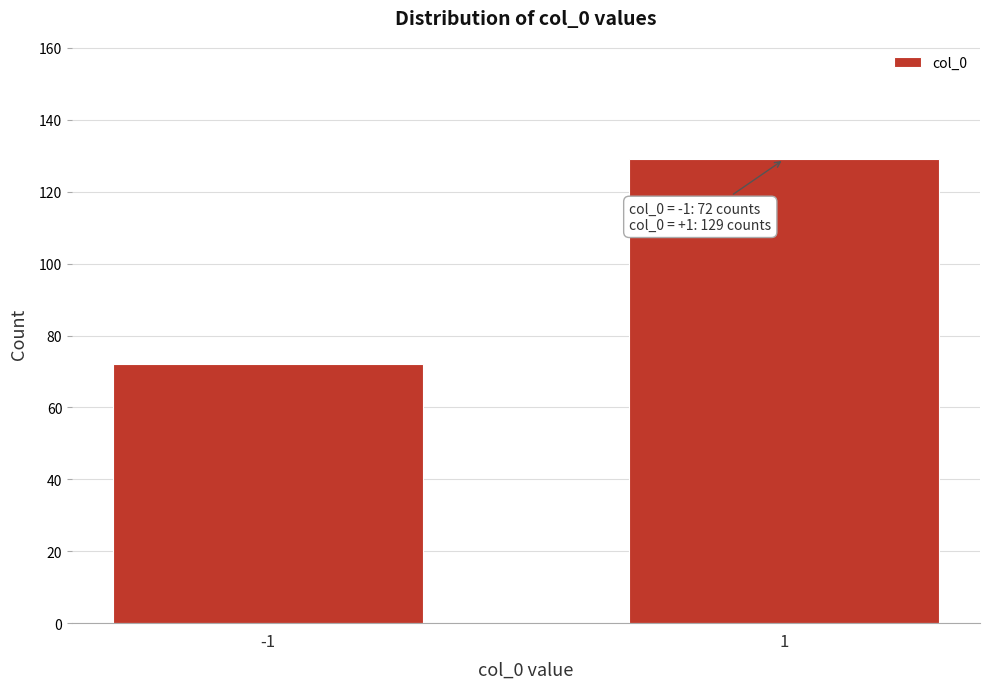

Reading left to right, extract all data points from this chart.

-1=72	1=129